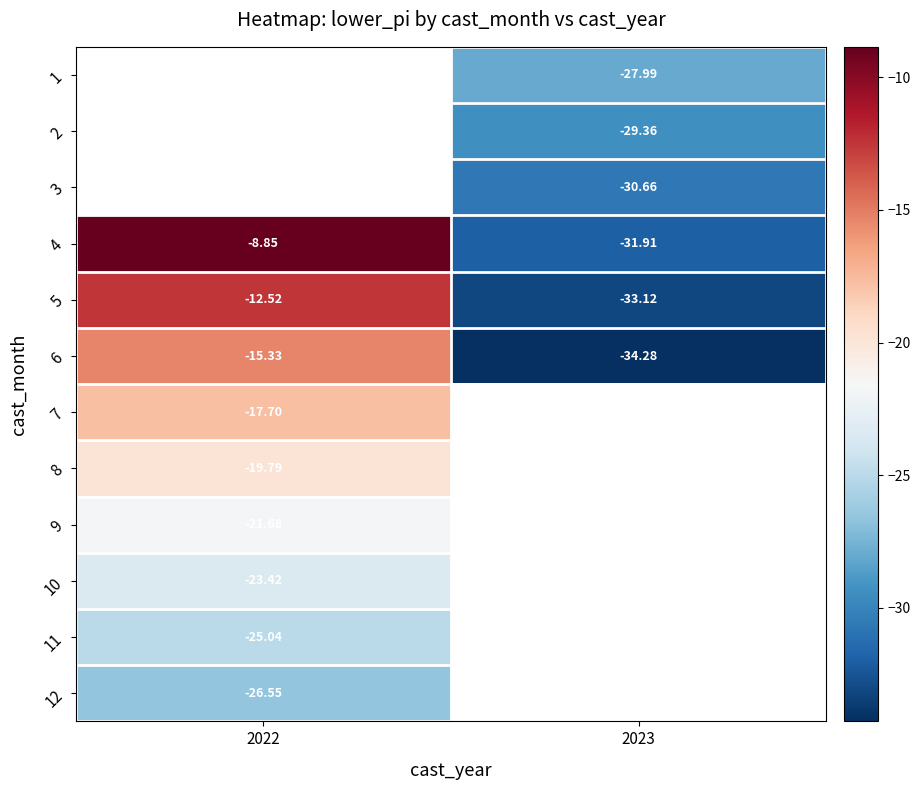

Is the value of 4 at 2022 greater than the value of 2 at 2023?

Yes